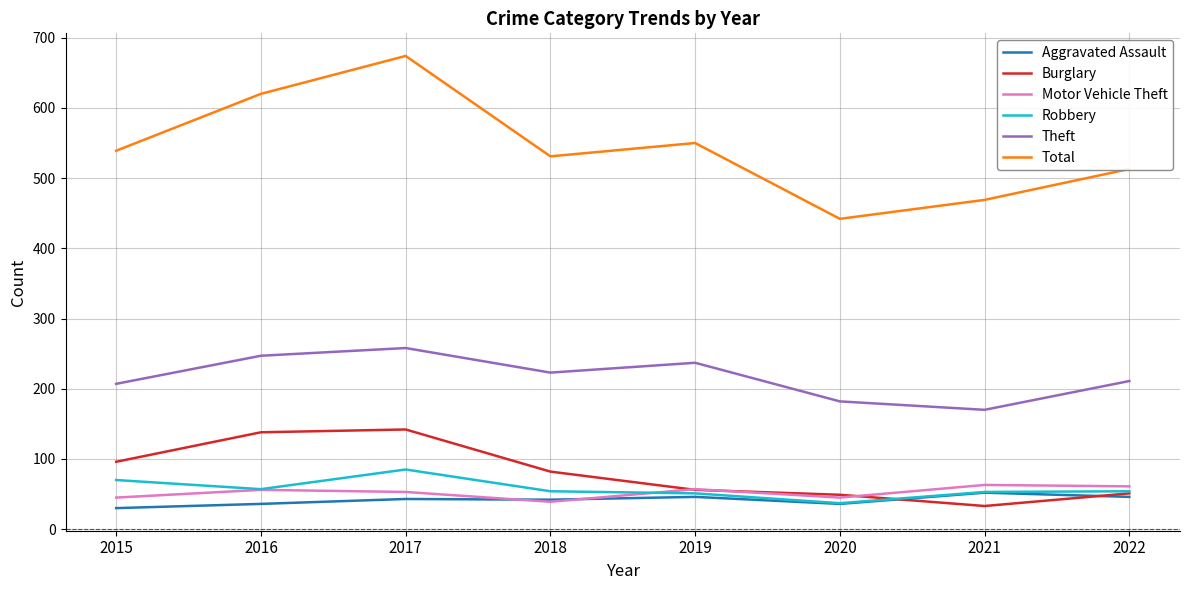

How many lines are shown in the chart?

6